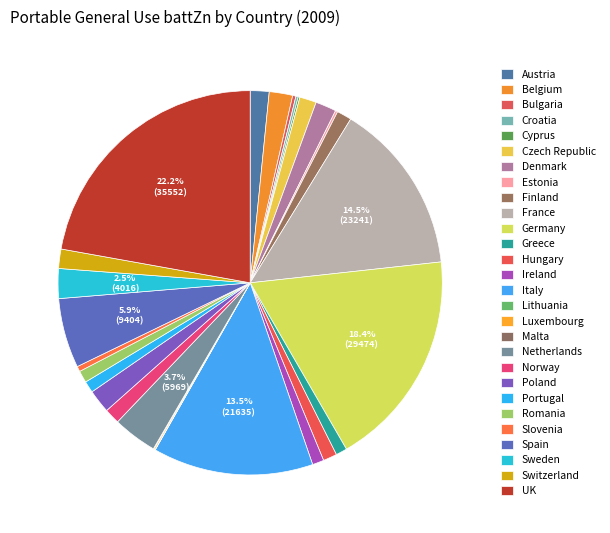

Which category has the smallest portion of the pie?

Lithuania